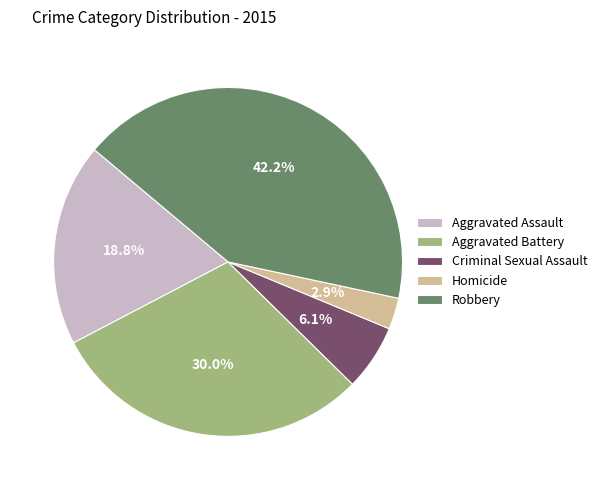

What percentage is the Criminal Sexual Assault slice, to the nearest percent?

6%